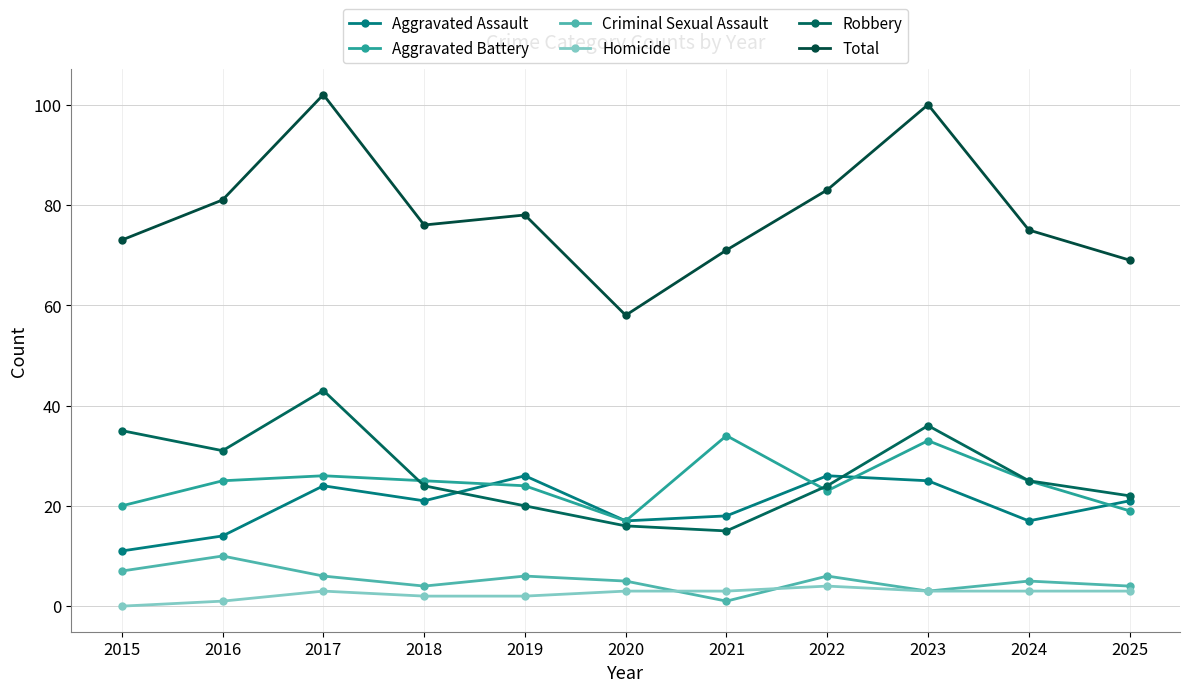

At which label does Aggravated Battery reach its minimum?

2020